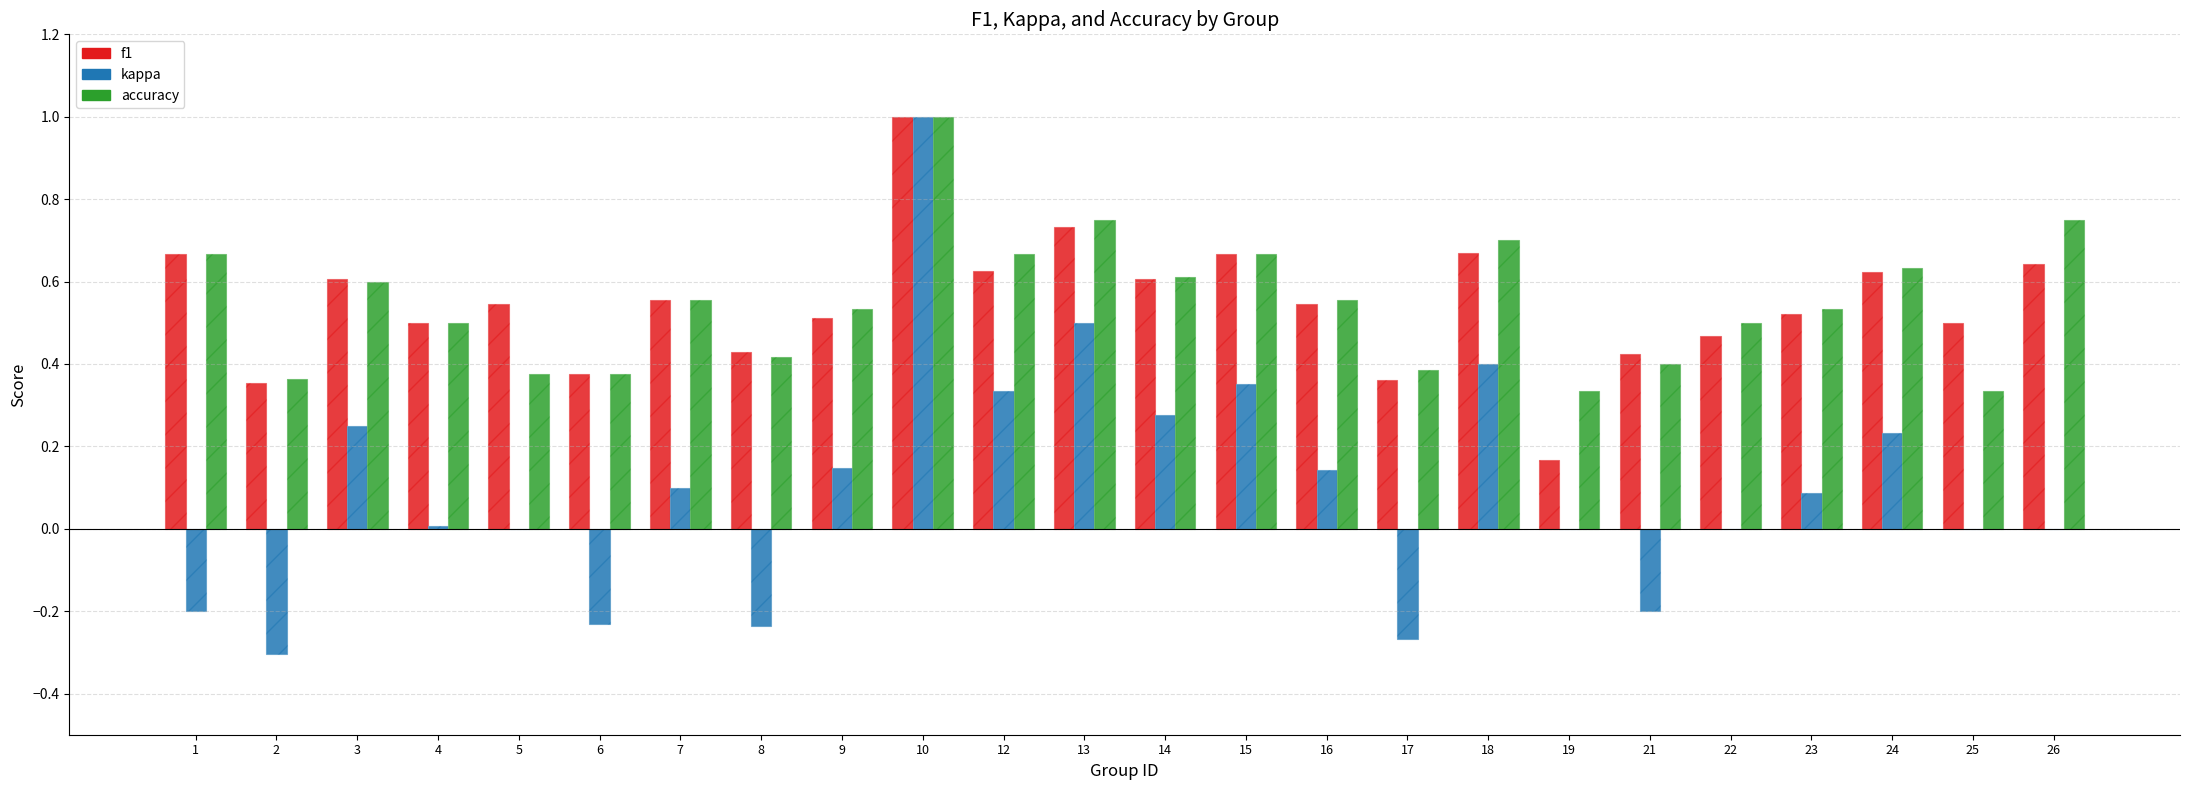

How many data points does each series have?

24